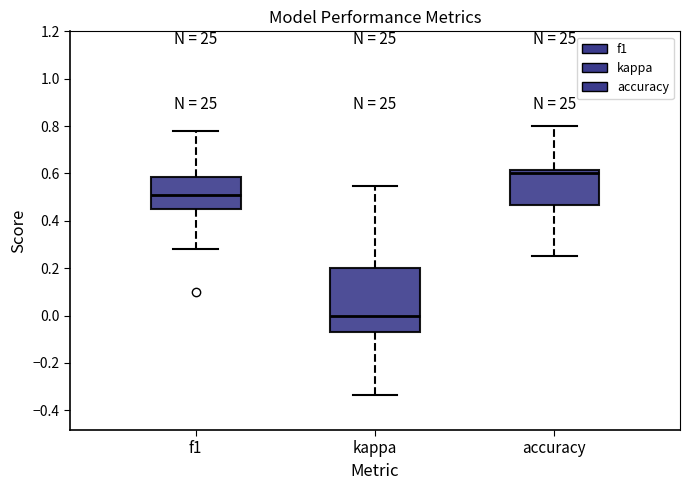

Comparing the boxes themselves (not the whiskers), which one is the tallest?

kappa